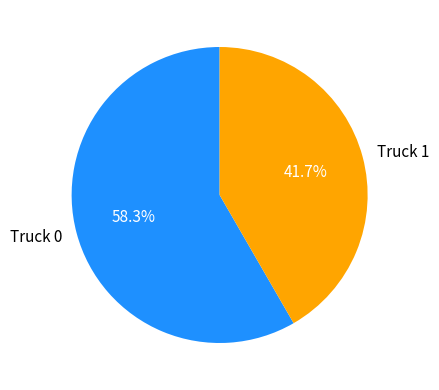

What is the smallest slice in the pie chart?

Truck 1